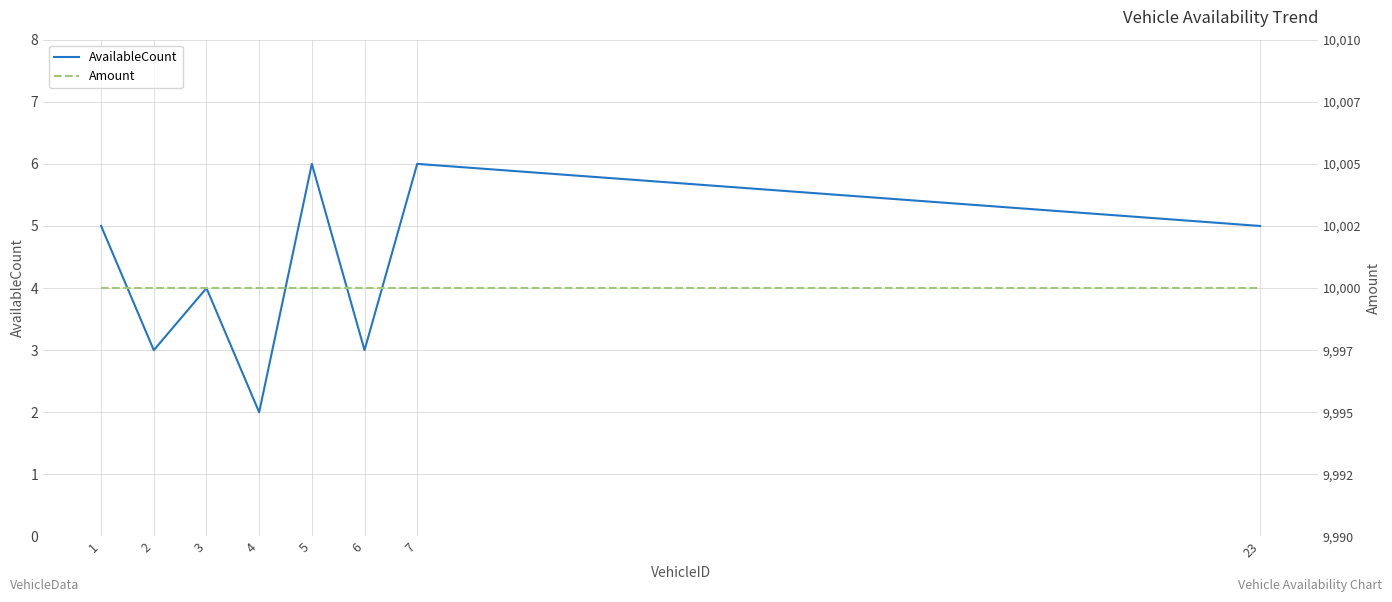

The value of AvailableCount at 3 is 4. True or false?

True